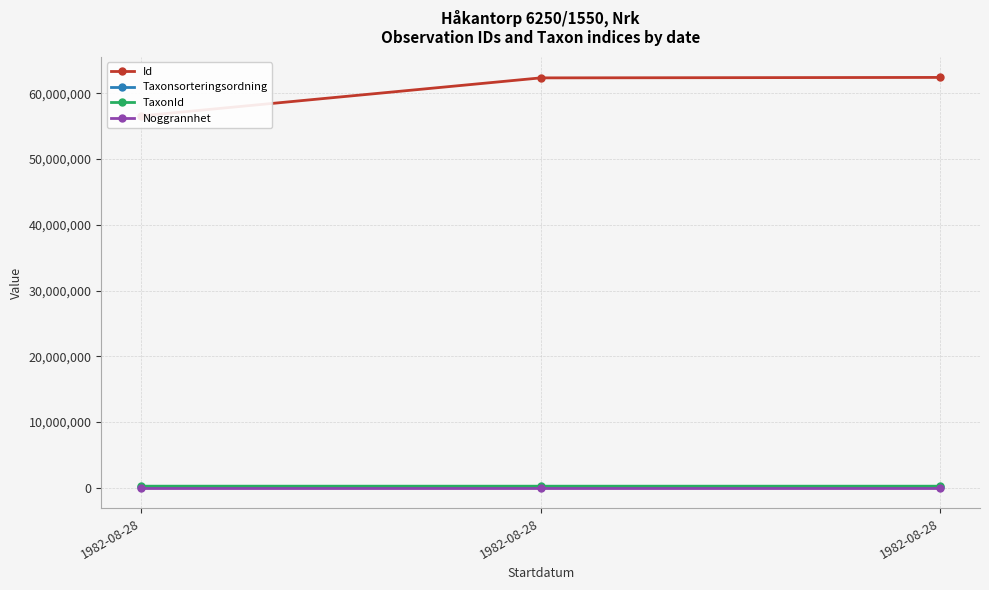

What is the sum of the Noggrannhet values at 1982-08-28 and 1982-08-28?

100